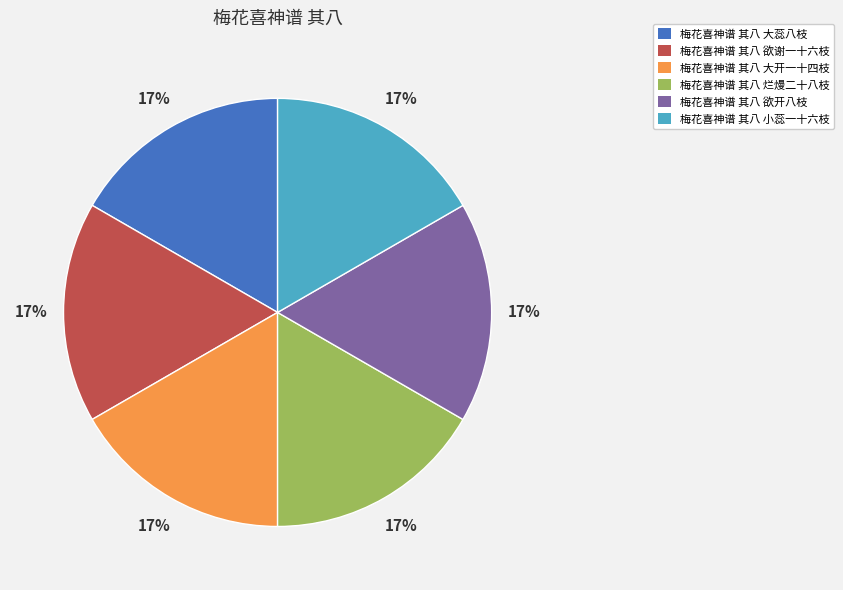

The 梅花喜神谱 其八 欲谢一十六枝 slice represents 26% of the pie. True or false?

False